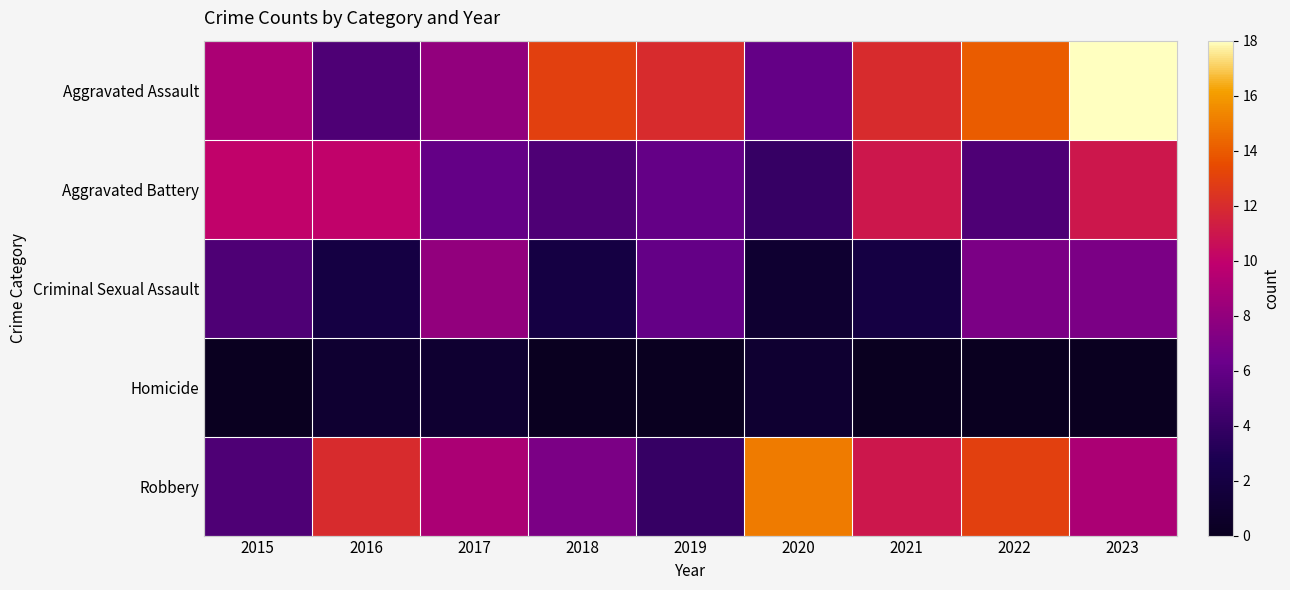

Between 2018 and 2016, which is larger?

2018